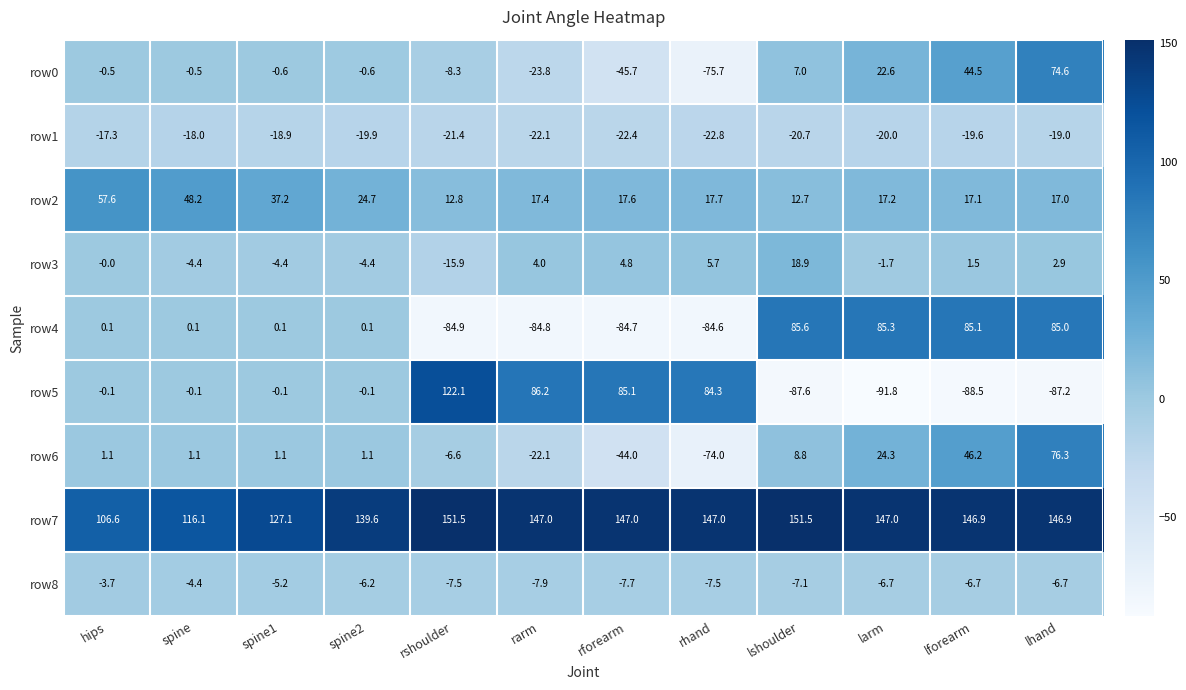

Where is row3 nearest to the value 1?

lforearm